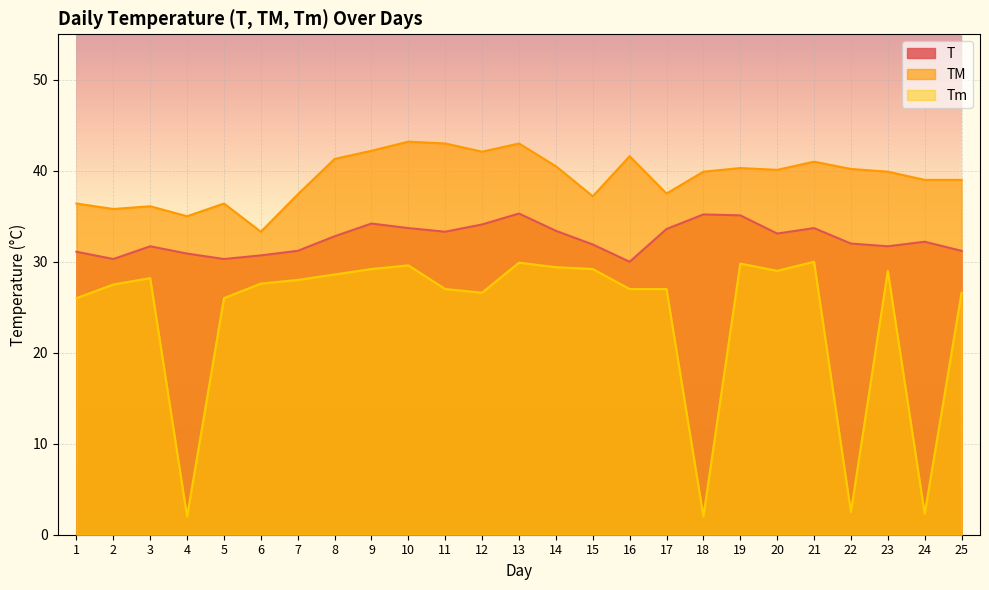

What value does the Tm series have at 24?

2.3